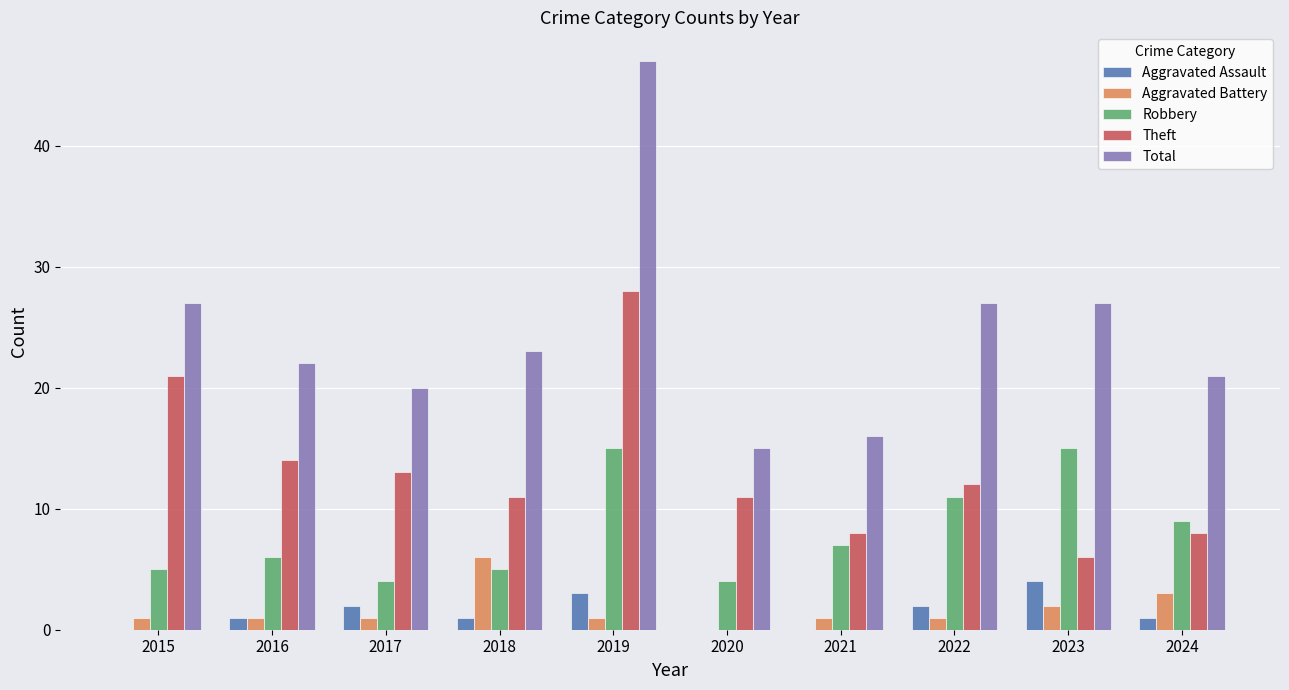

Which series has the widest spread of values?

Total